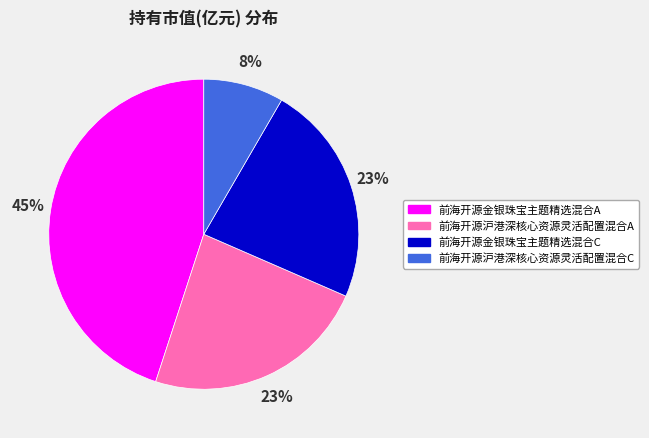

What is the largest slice in the pie chart?

前海开源金银珠宝主题精选混合A